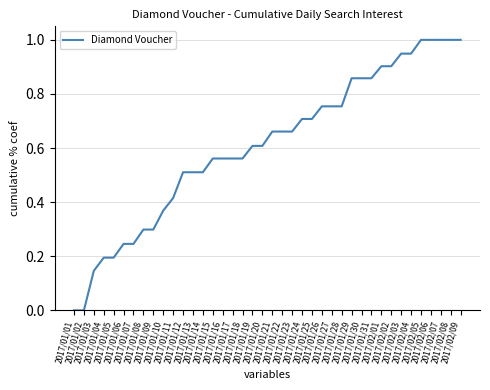

The chart shows a value of 0.1 at 2017/01/04. True or false?

False